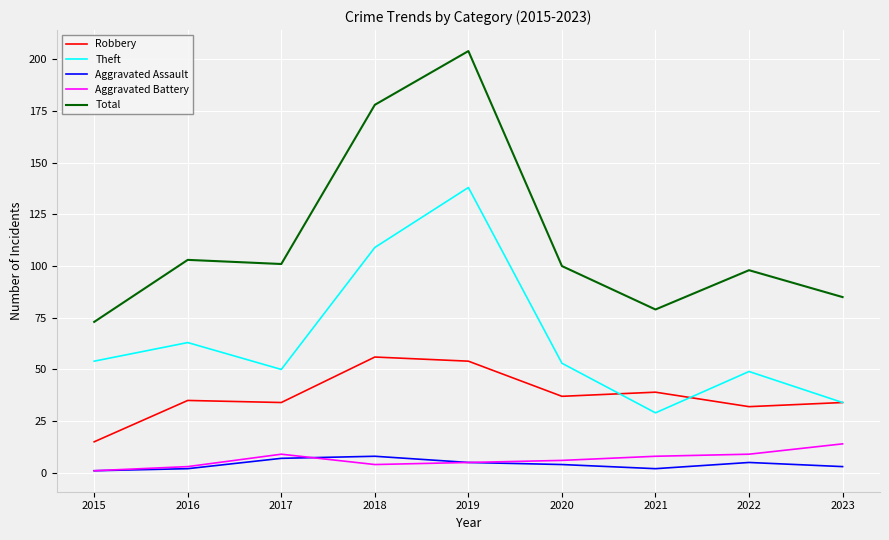

What is the highest value of the Theft series?

138